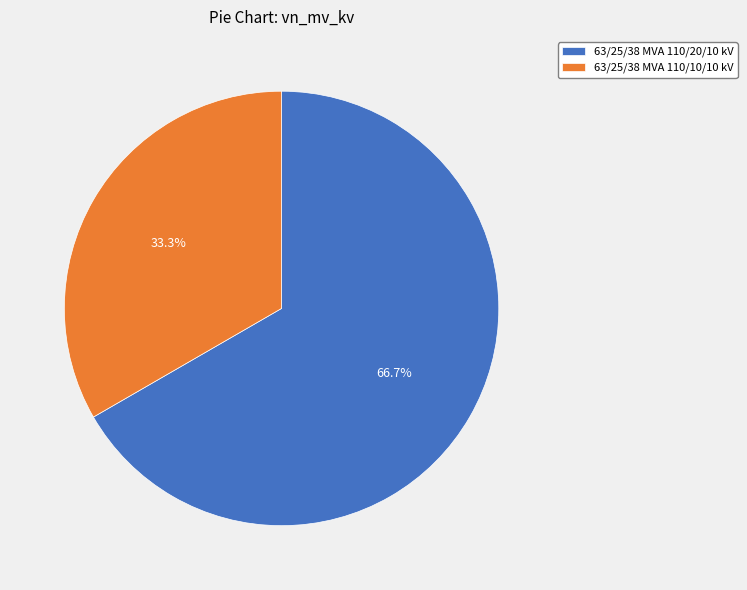

Is there any slice that represents more than half of the pie?

Yes